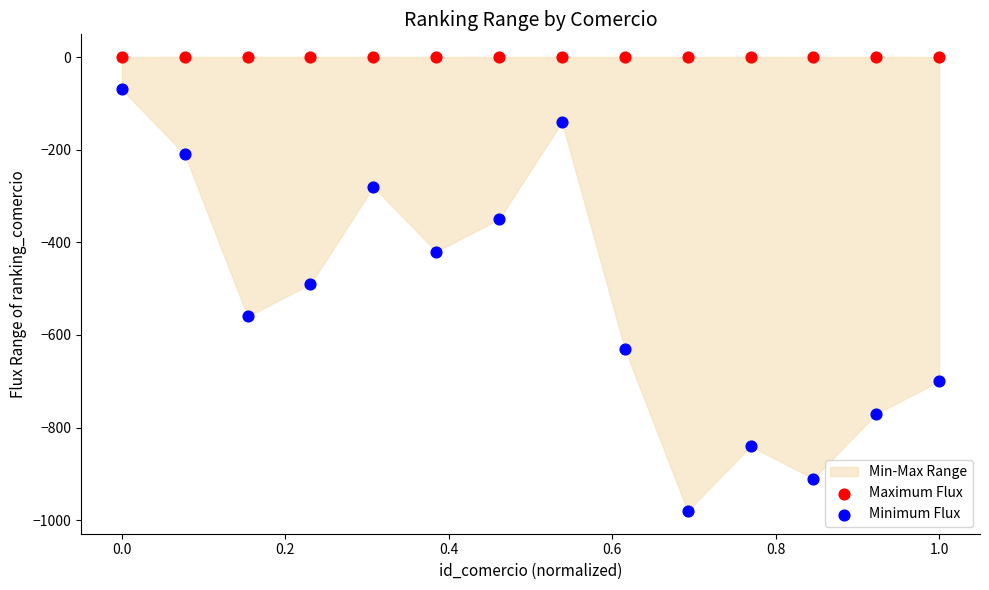

Which series reaches the minimum Y coordinate?

Minimum Flux